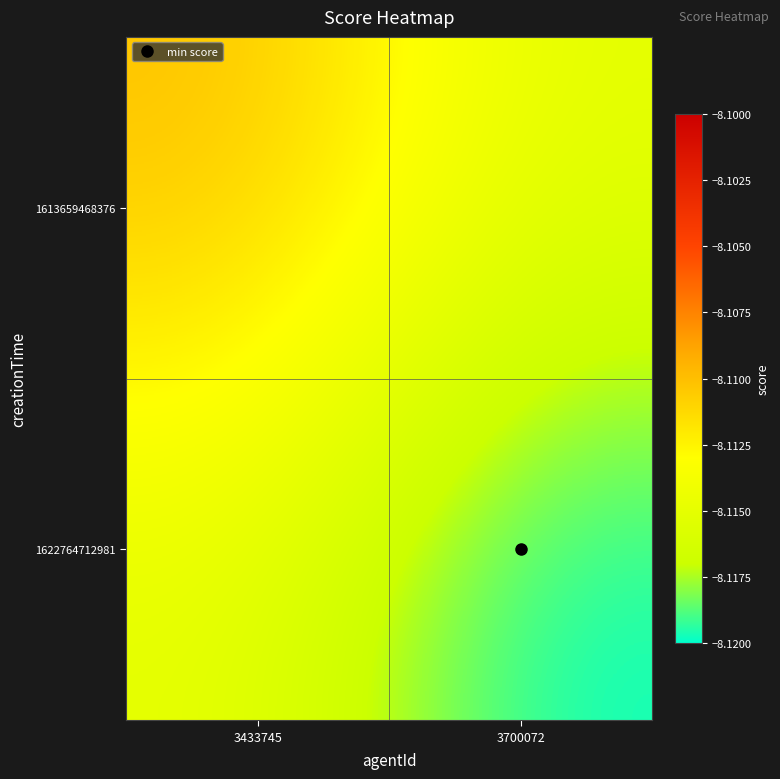

Reading left to right, what are all the values shown in this chart?

1613659468376: 3433745=-8.1	3700072=-8.1
1622764712981: 3433745=-8.1	3700072=-8.1